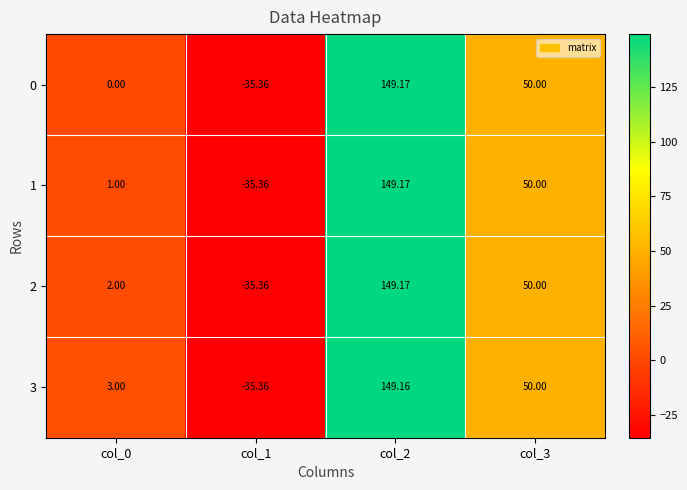

Which series has the largest total across all categories?

3